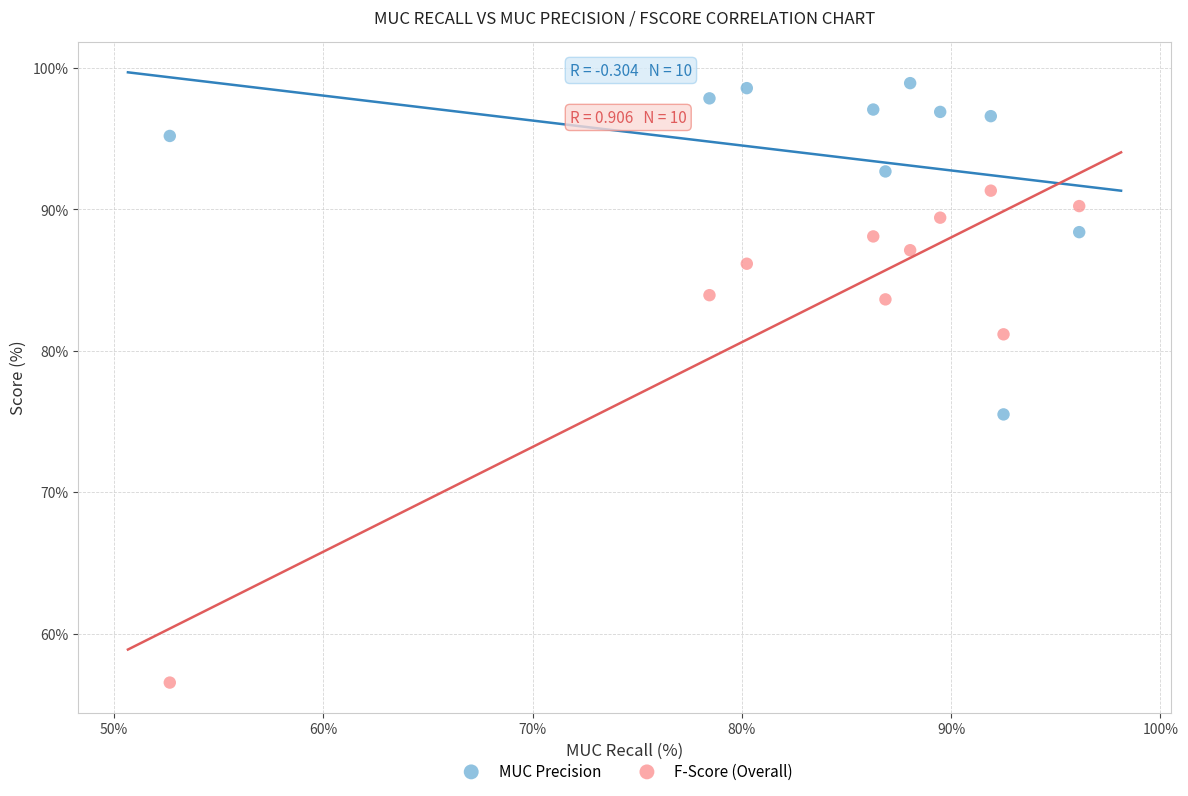

Which series contains the lowest Y value?

F-Score (Overall)